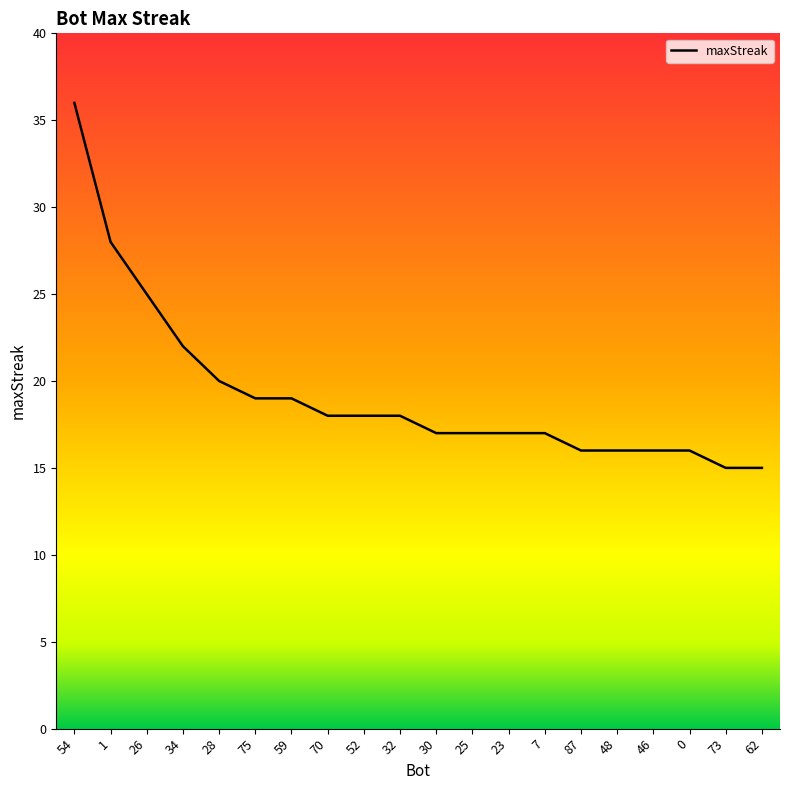

True or false: there are more than 2 points higher than both neighbors.

False